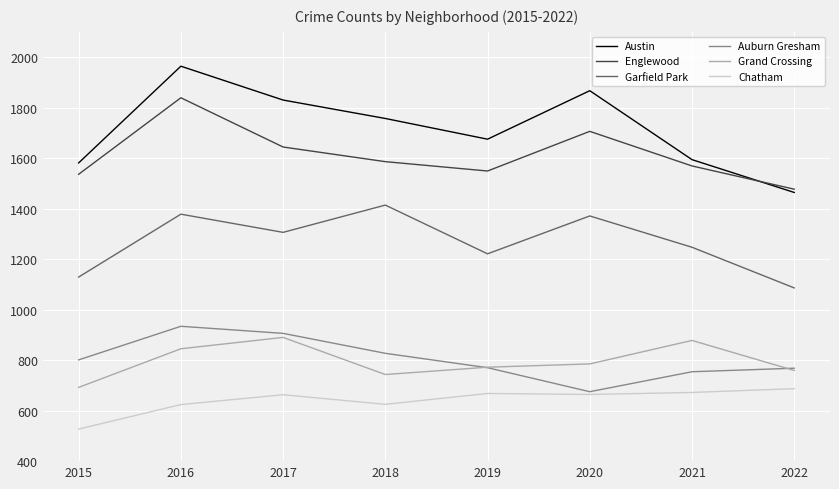

Where does the Chatham series first go above 664?

2019